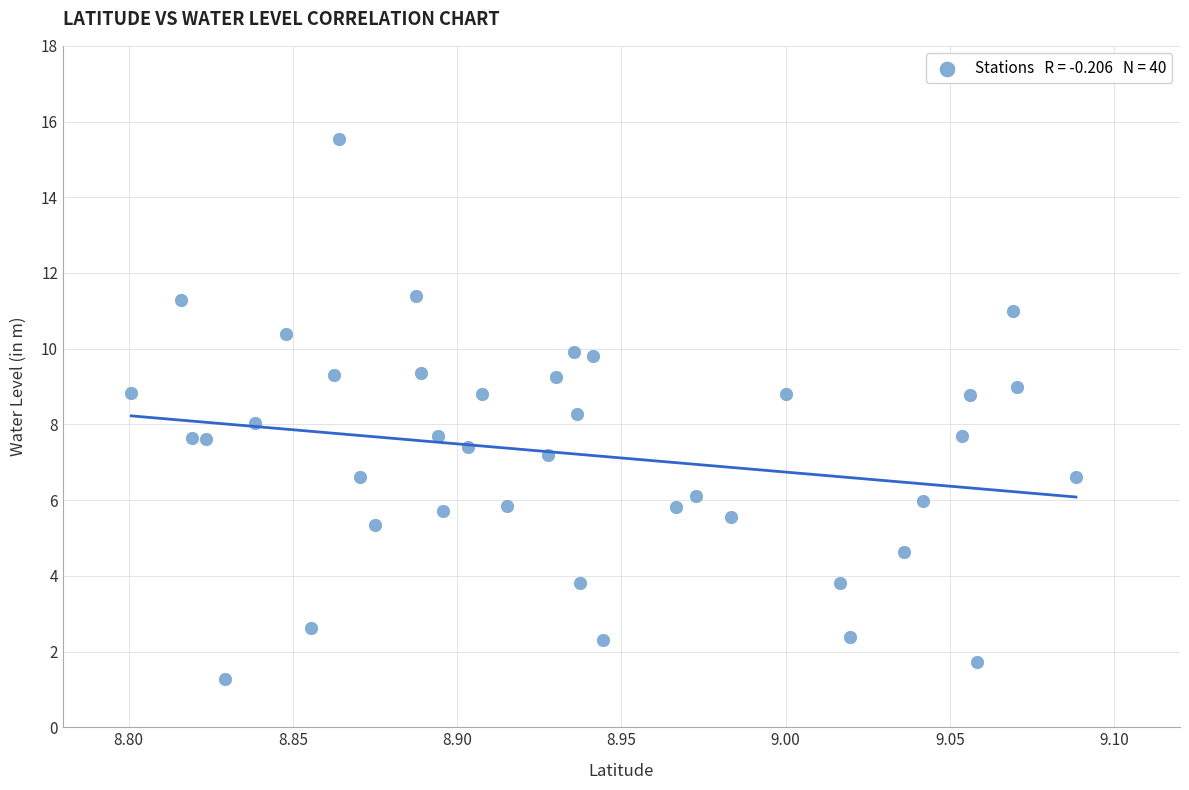

What is the range of X values (max minus min)?

0.3